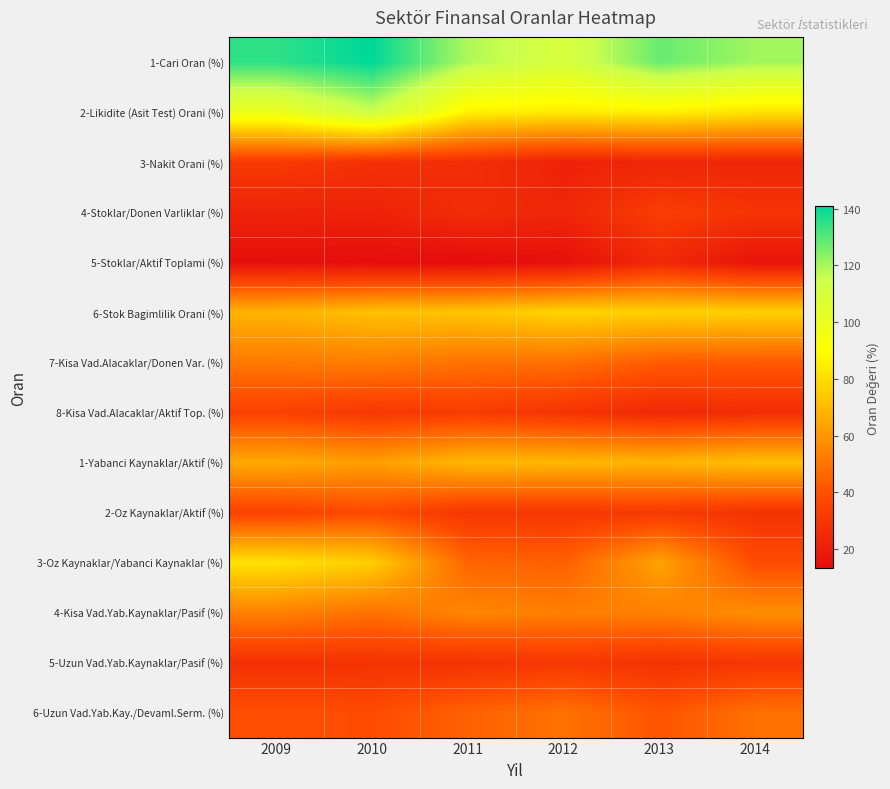

What is the total value across all series at 2013?

725.9